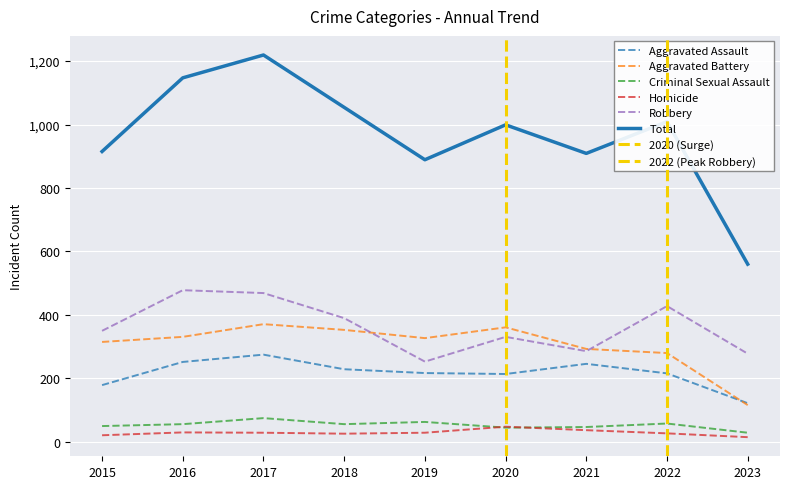

Reading right to left, transcribe all the data shown in this chart.

Aggravated Assault: 122	216	246	214	217	229	275	252	179
Aggravated Battery: 116	280	293	361	327	353	371	331	315
Criminal Sexual Assault: 29	58	47	45	63	56	75	56	50
Homicide: 15	27	37	48	29	26	29	30	21
Robbery: 278	428	286	331	253	390	469	478	350
Total: 560	1009	909	999	889	1054	1219	1147	915